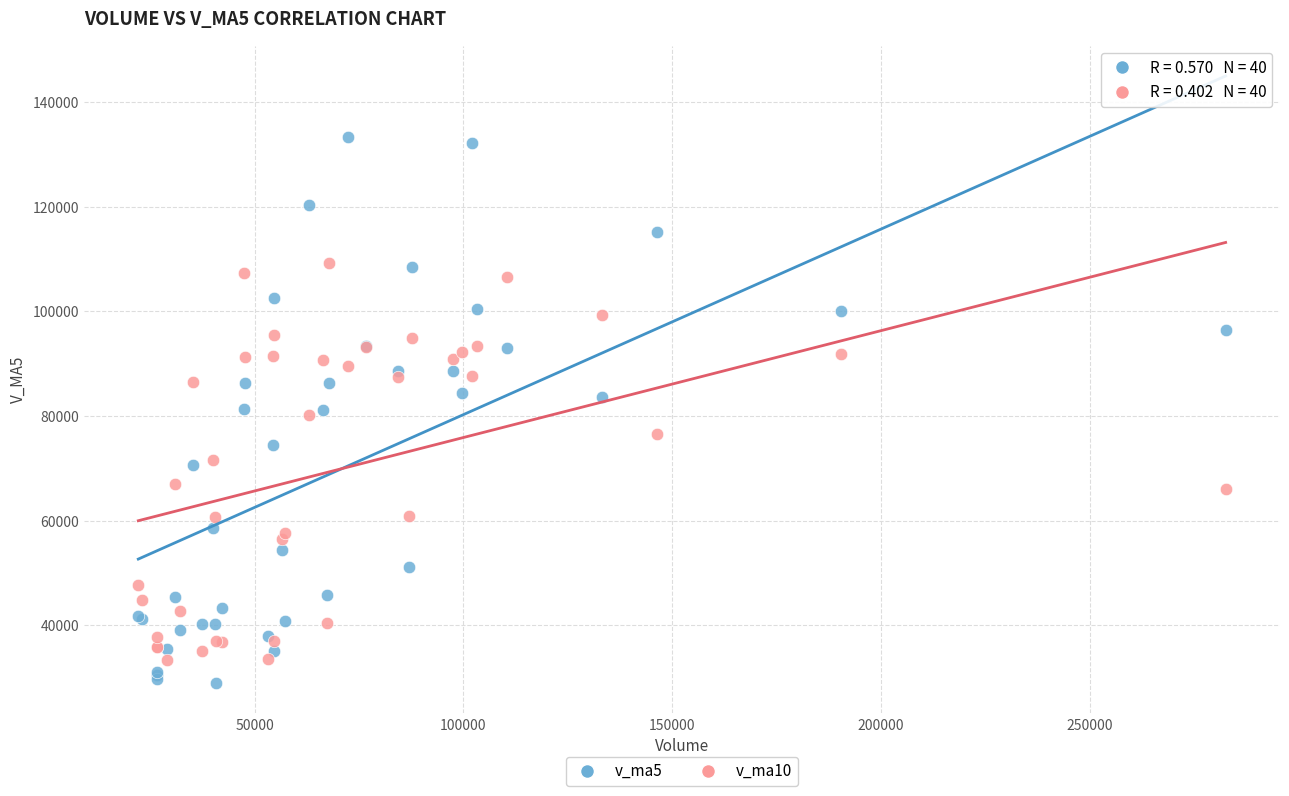

Which series has the largest Y range (max minus min)?

v_ma5